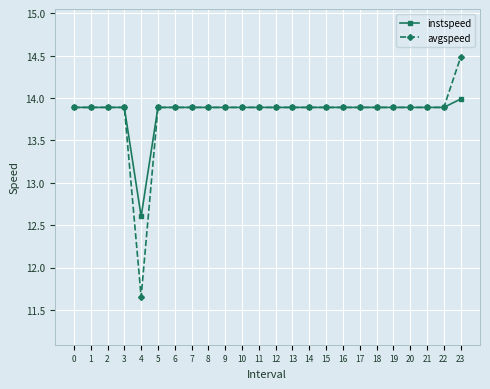

What is the sum of all instspeed values?

332.2